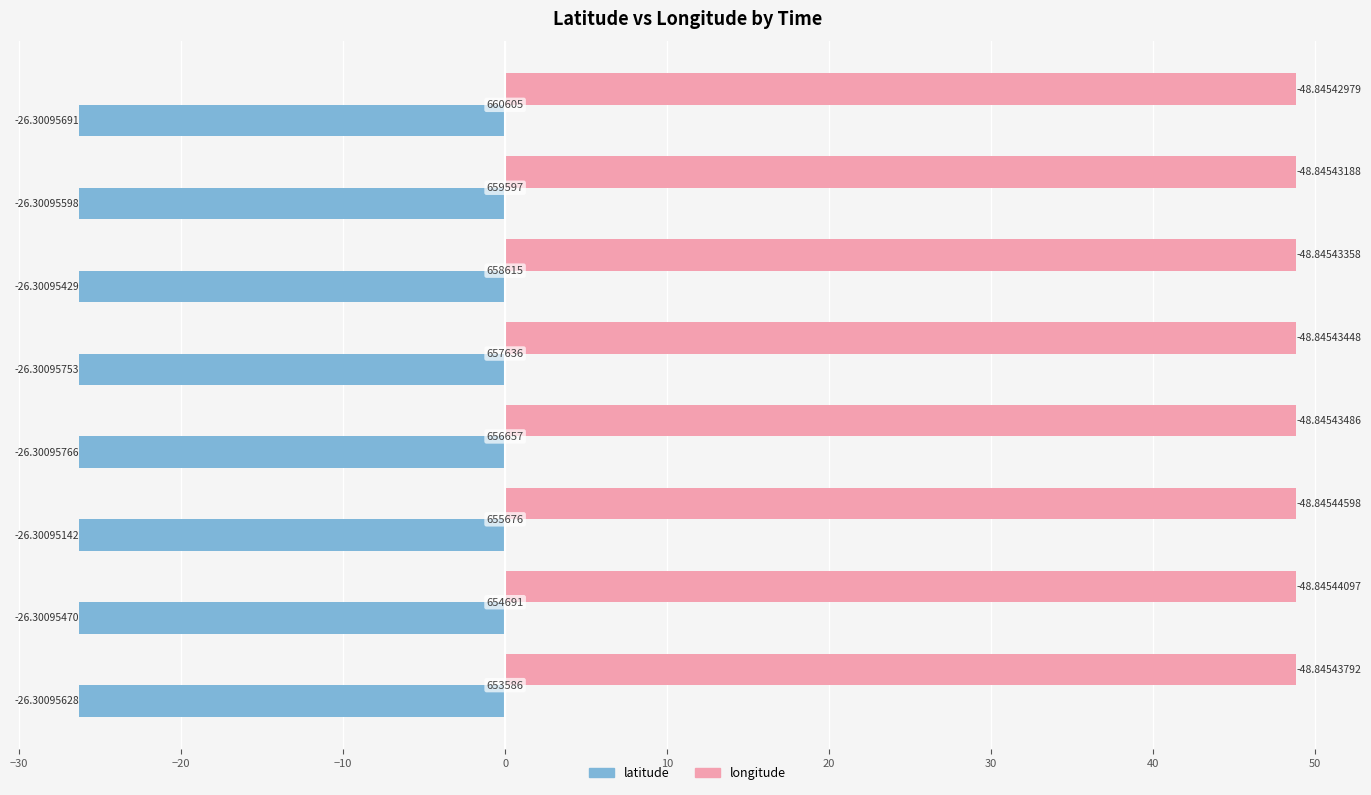

List the series in order of their overall mean, highest first.

longitude, latitude